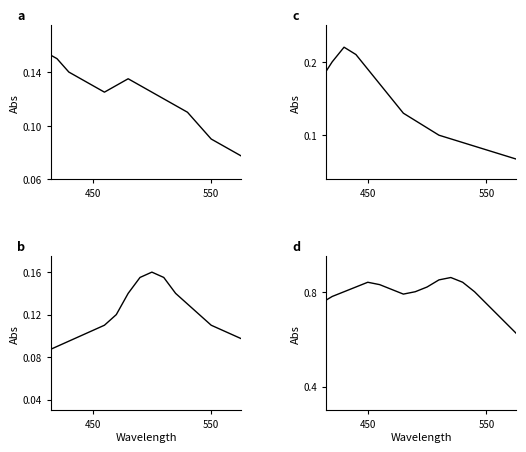

At which label is b closest to 0?

450